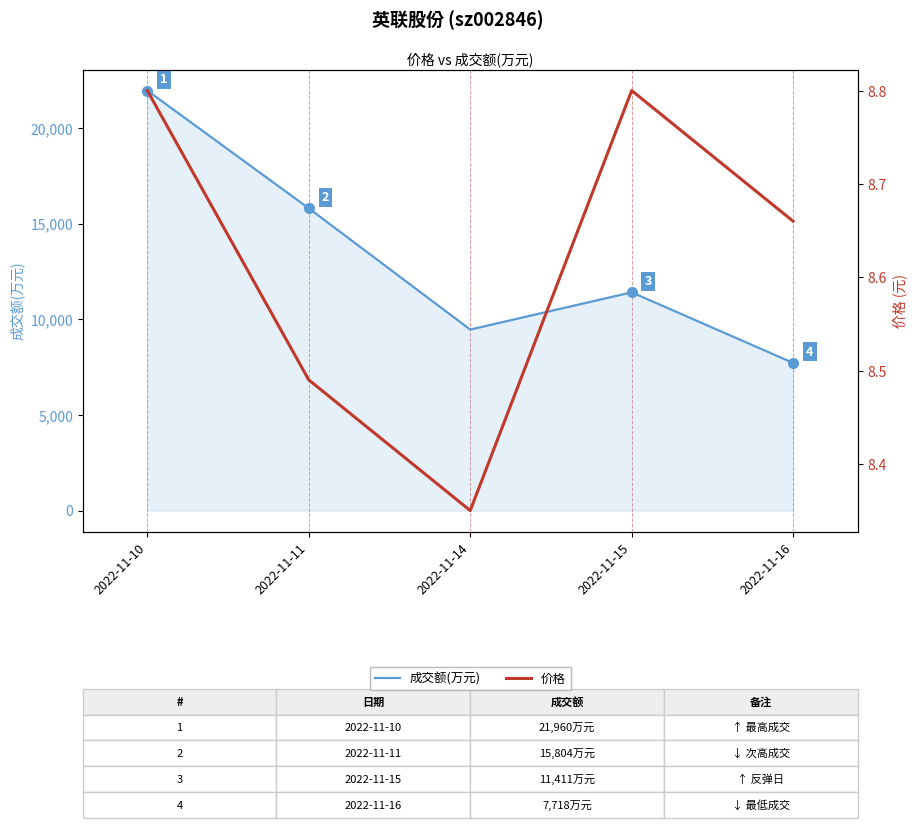

List the series in order of their overall mean, highest first.

成交额(万元), 价格